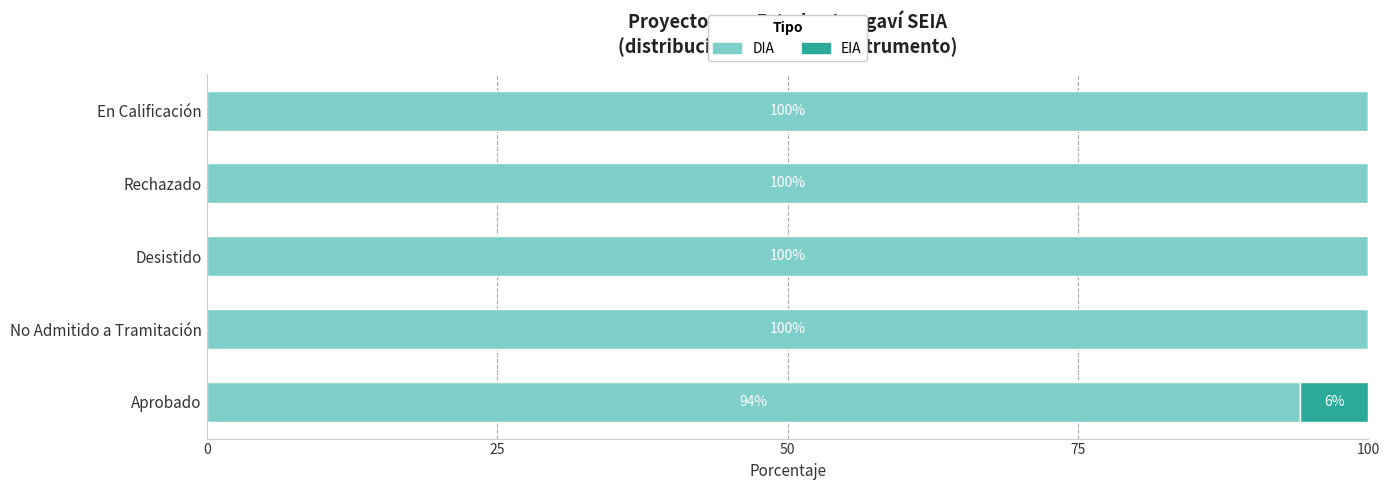

At which label is DIA closest to 97?

Aprobado